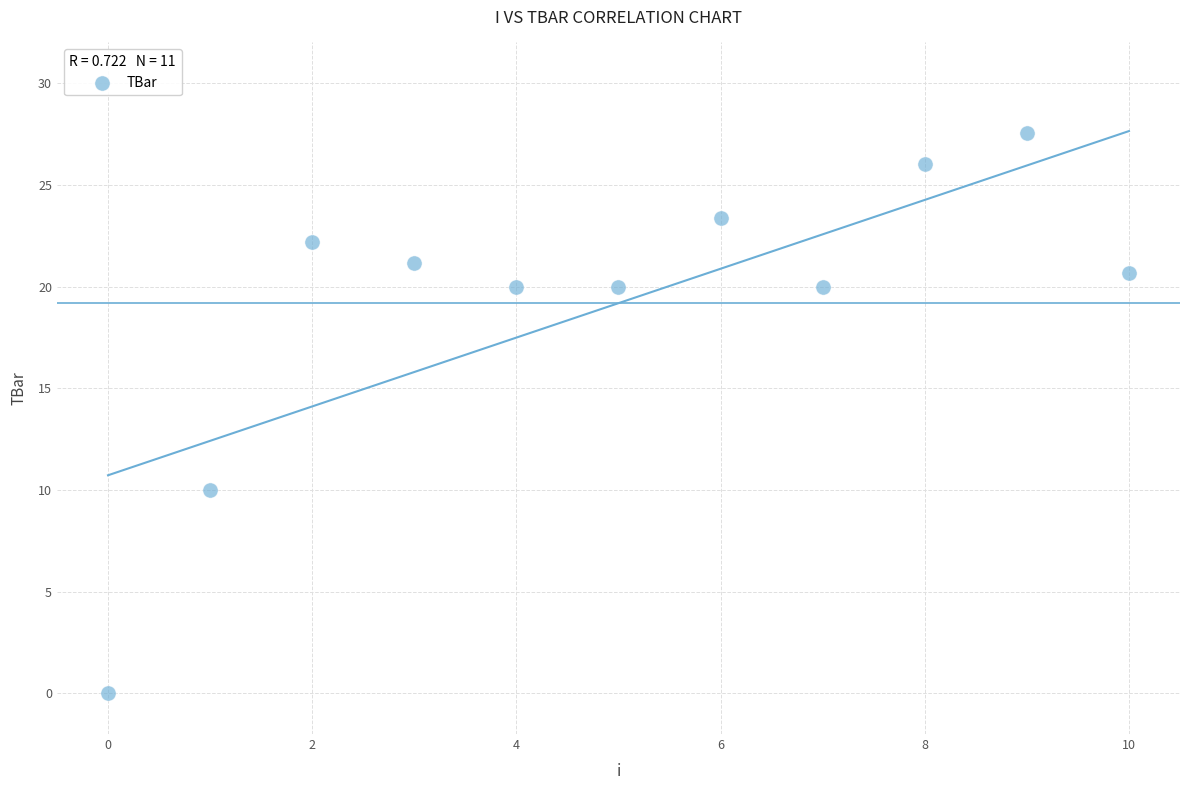

What Y value in the scatter plot is closest to 13?

10.0